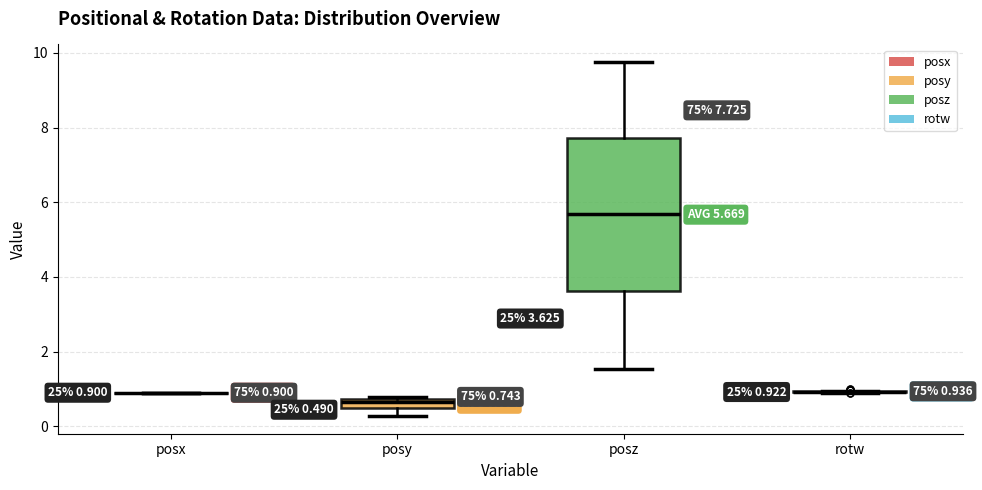

Which box is the tallest, from its lower edge to its upper edge?

posz